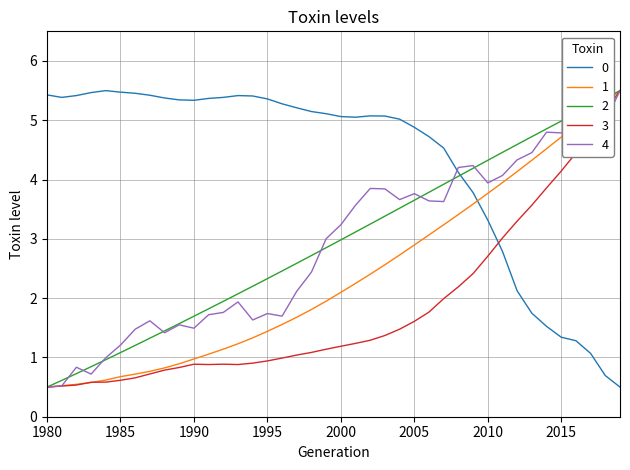

What is the smallest value displayed?

0.5